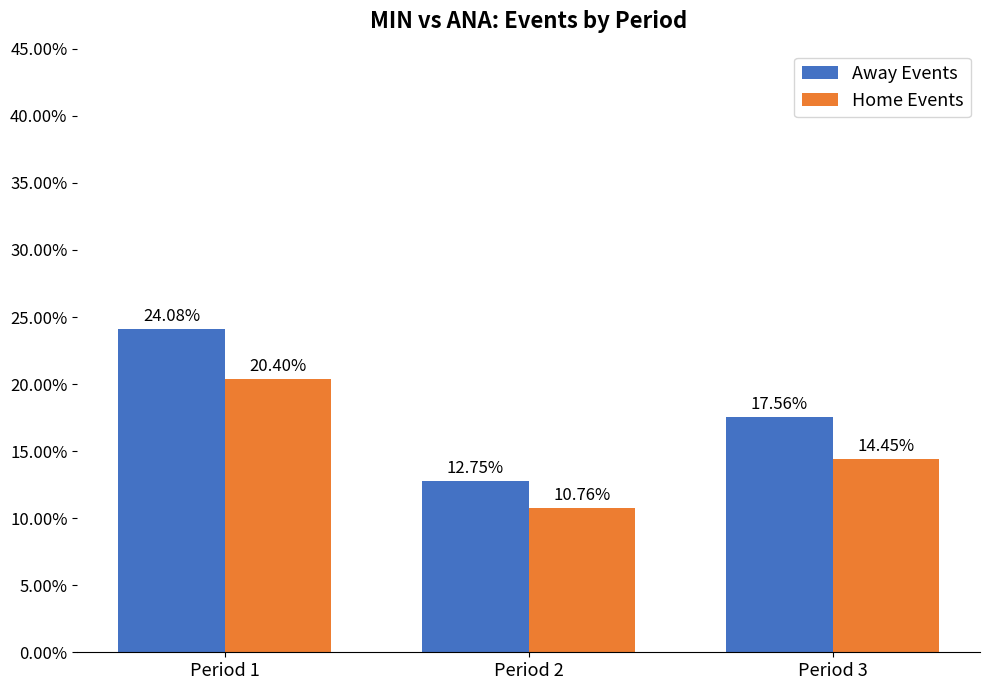

Which label corresponds to the smallest value in the chart?

Period 2